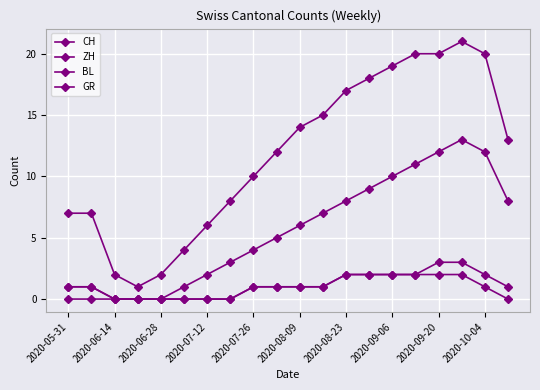

How many series are shown in this chart?

4